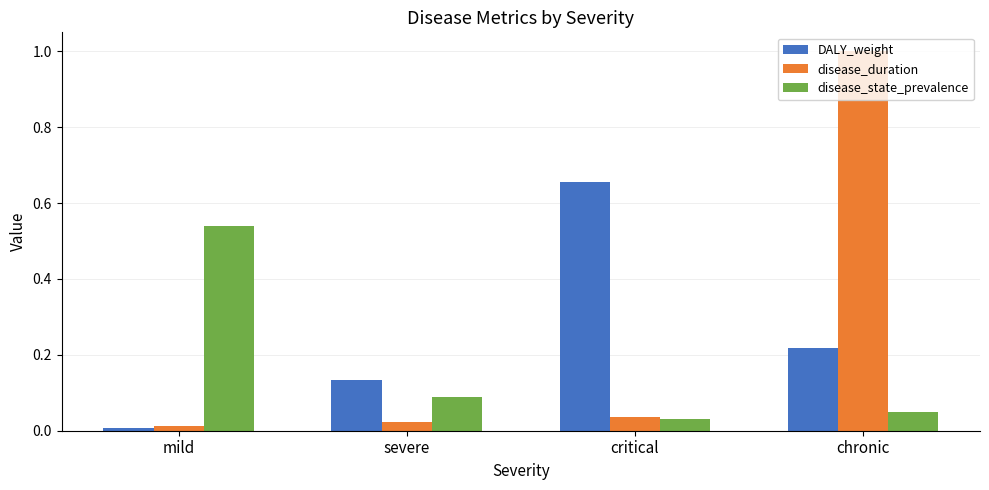

The value of disease_state_prevalence at critical is 0.0. True or false?

True